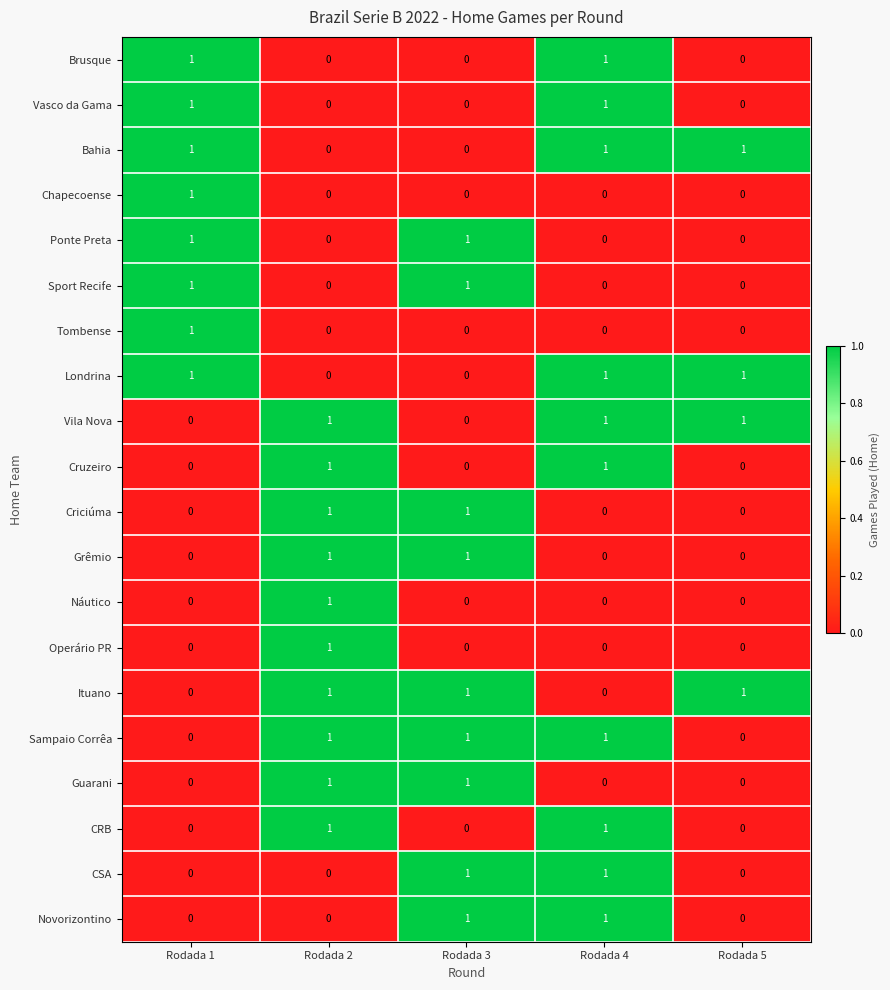

Count the Brusque values in the range 0 to 1.

5